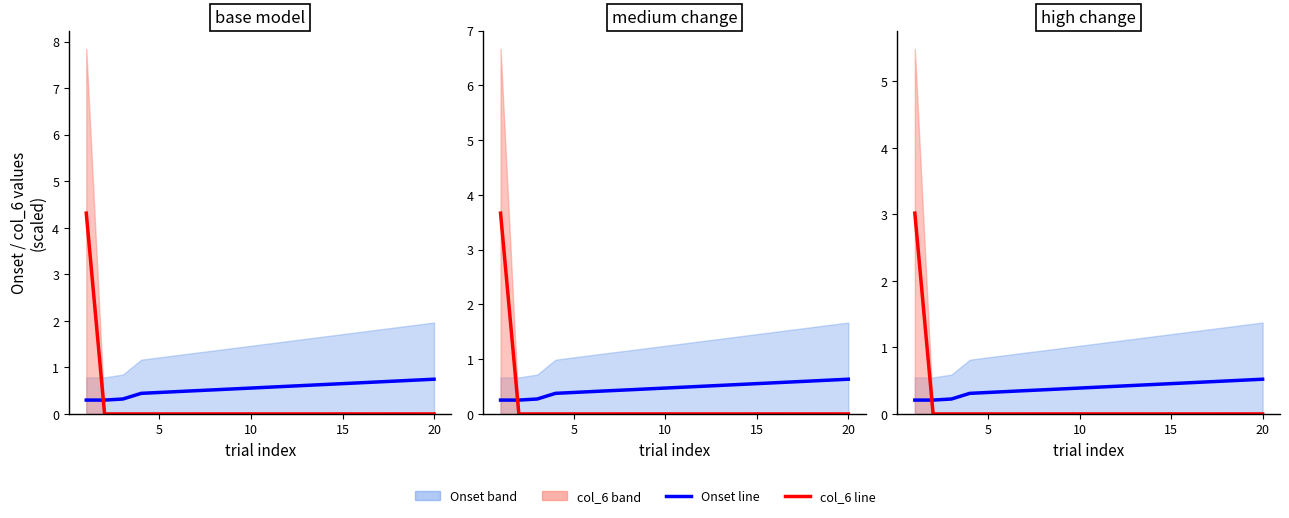

True or false: blue line has more than 2 interior local peaks.

False